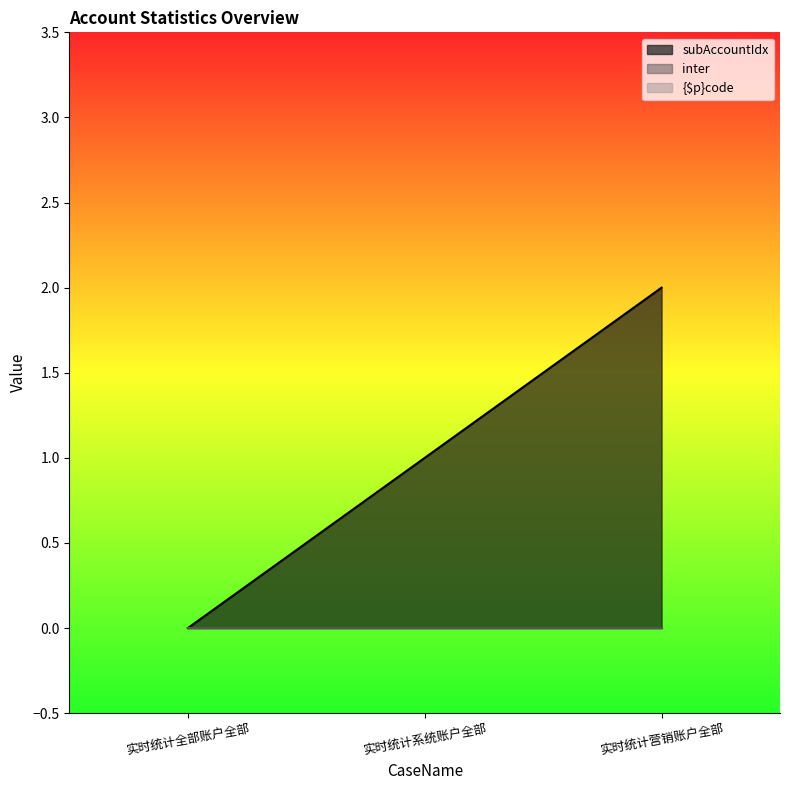

Rank the series by their maximum value, from lowest to highest.

inter, {$p}code, subAccountIdx